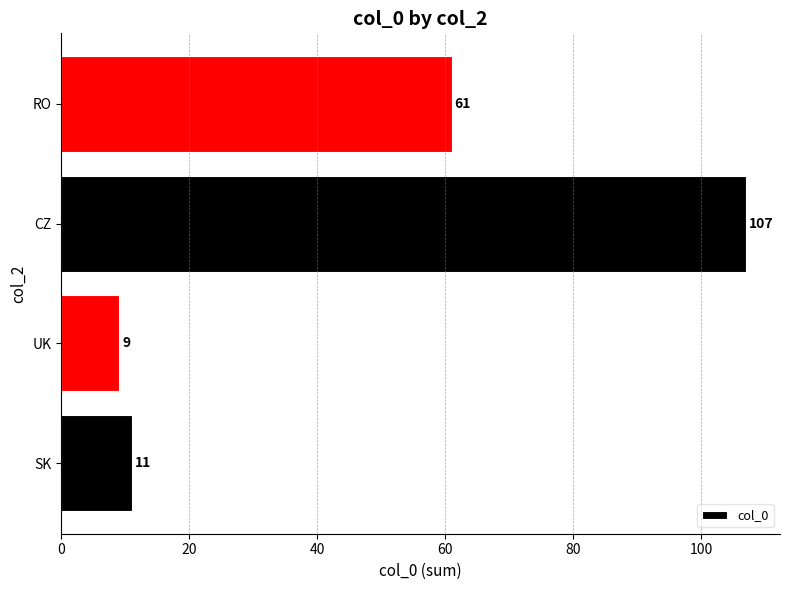

What is the change in value from UK to RO?

+52